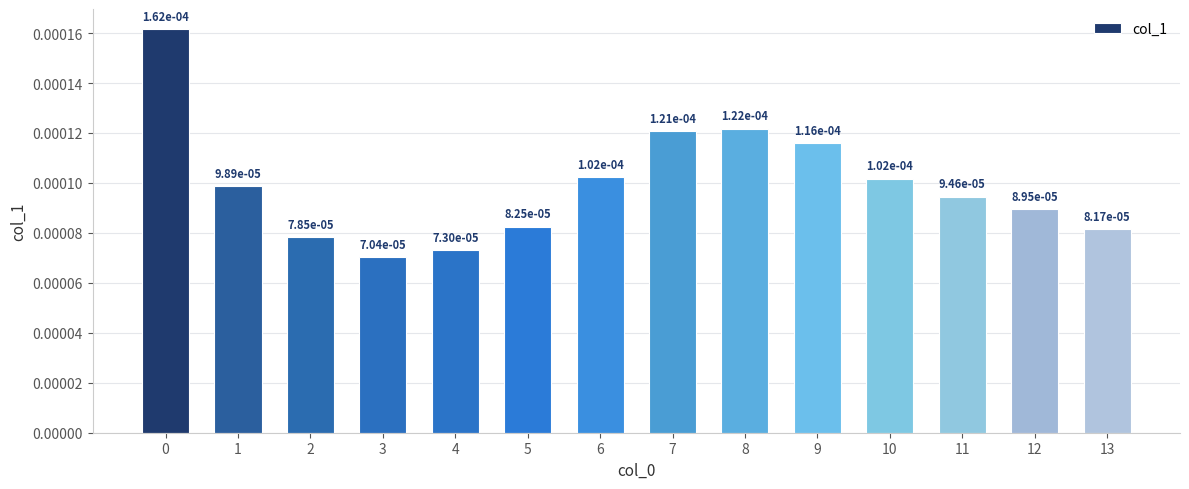

Does the chart contain stacked bars?

No